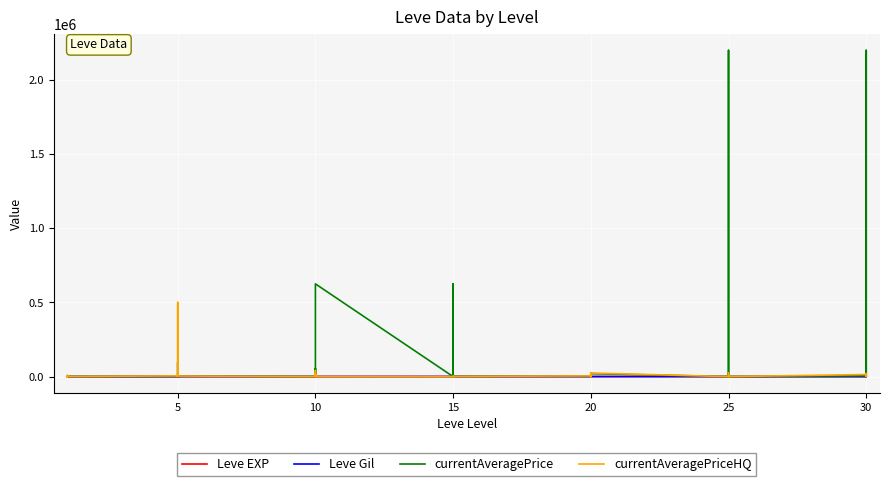

What is the label of the 26th point from the right?

10